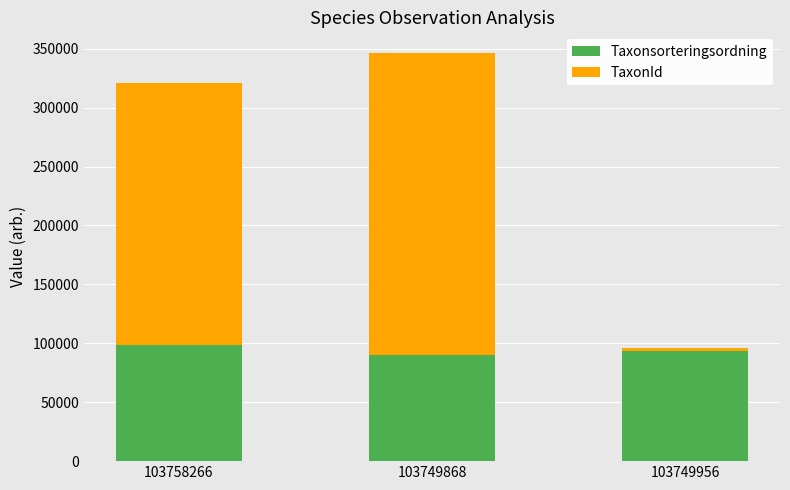

True or false: Taxonsorteringsordning has a value of 45876 at 103749868.

False